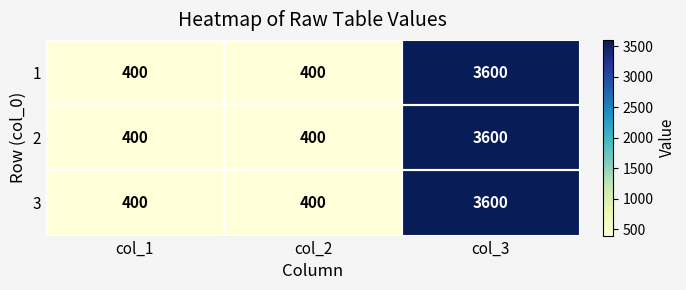

Is it true that 3 equals 201 at col_2?

False